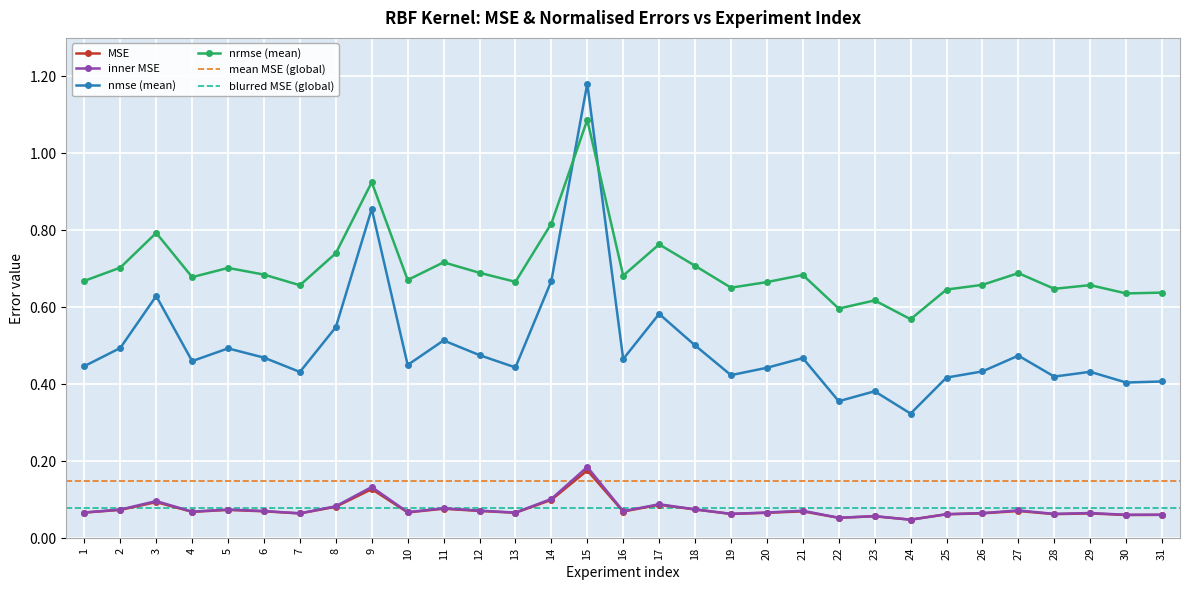

True or false: nrmse (mean) has more than 1 interior local peaks.

True